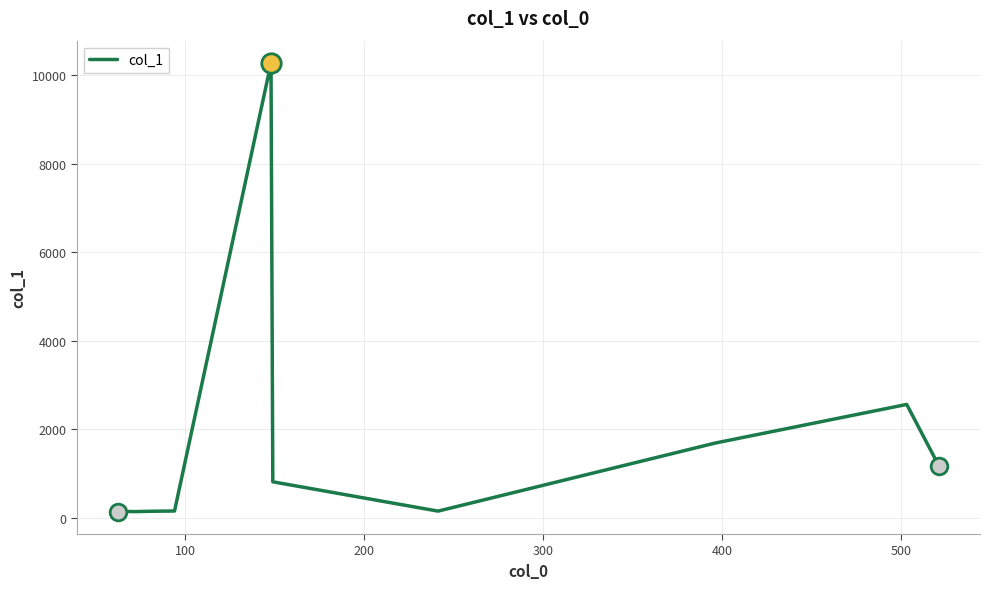

What is the difference between the maximum and minimum values?

10140.9